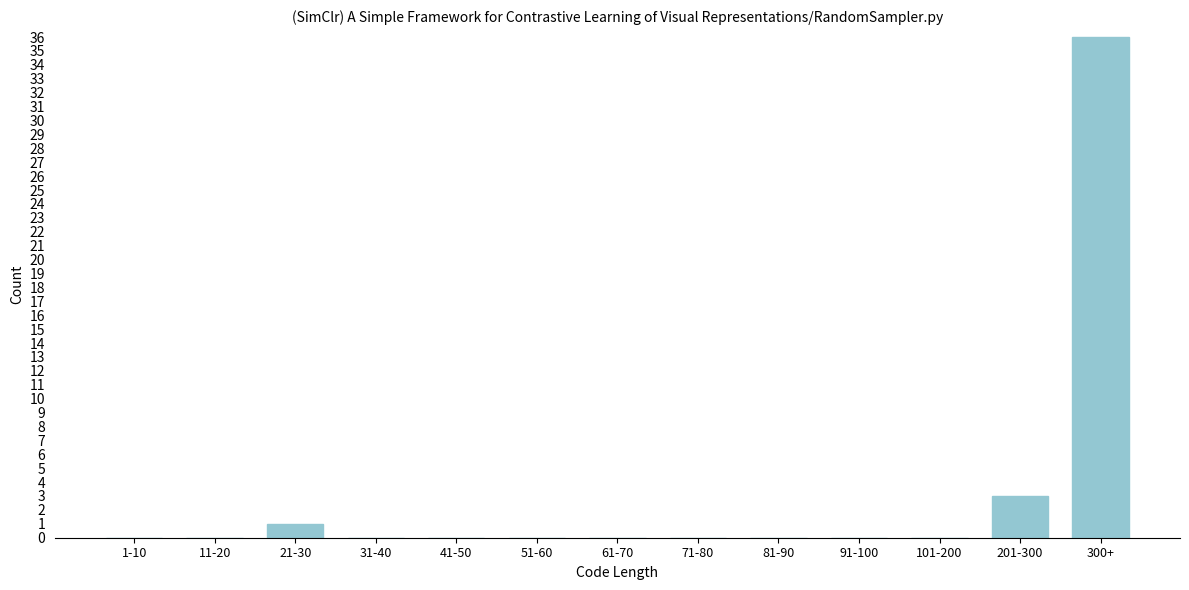

Reading left to right, what are all the values shown in this chart?

1-10=0	11-20=0	21-30=1	31-40=0	41-50=0	51-60=0	61-70=0	71-80=0	81-90=0	91-100=0	101-200=0	201-300=3	300+=36